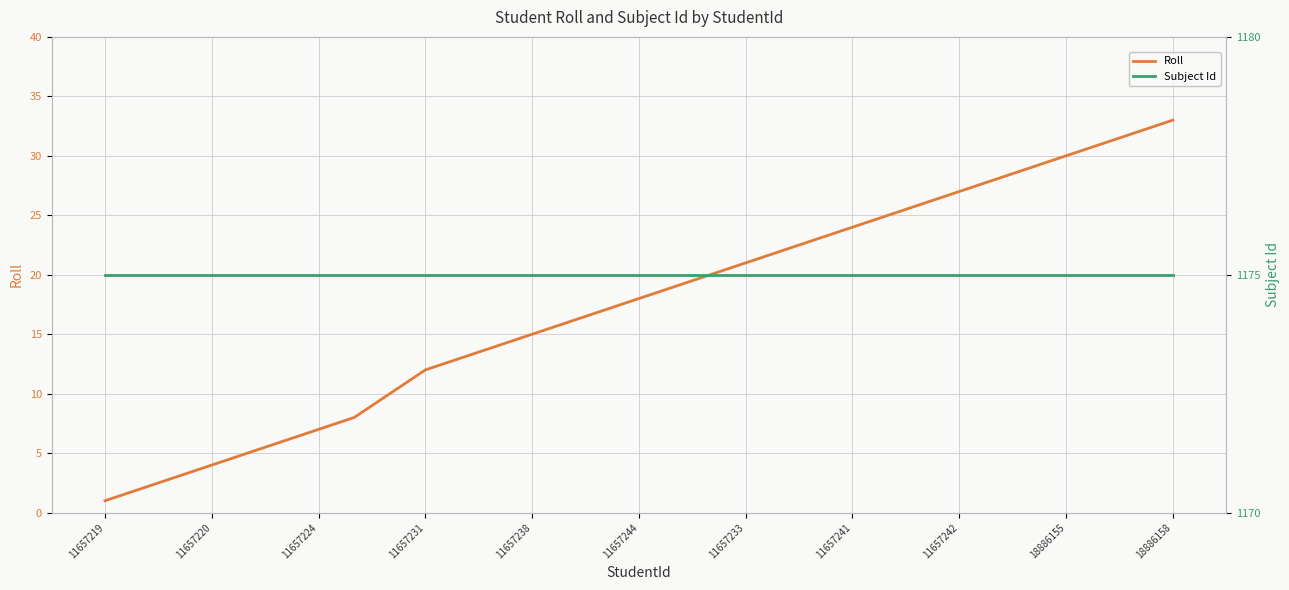

True or false: Roll has more than 2 points higher than both neighbors.

False